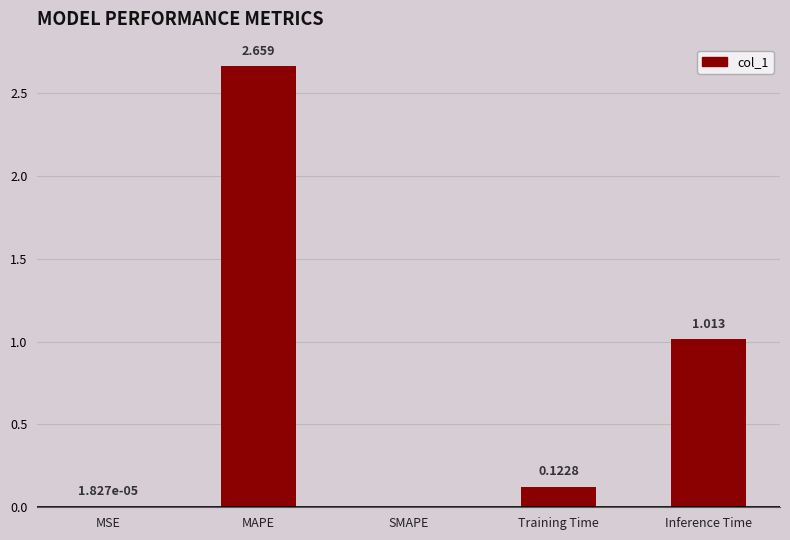

What is the average value?

0.8